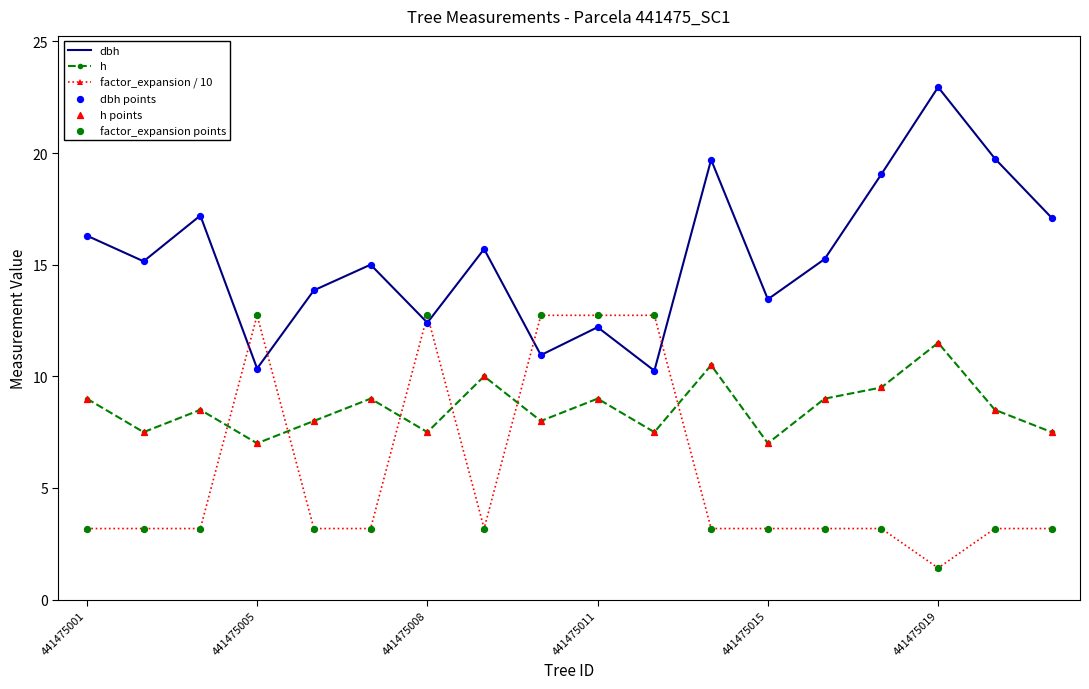

Rank the series by their average value, from lowest to highest.

factor_expansion / 10, h, dbh